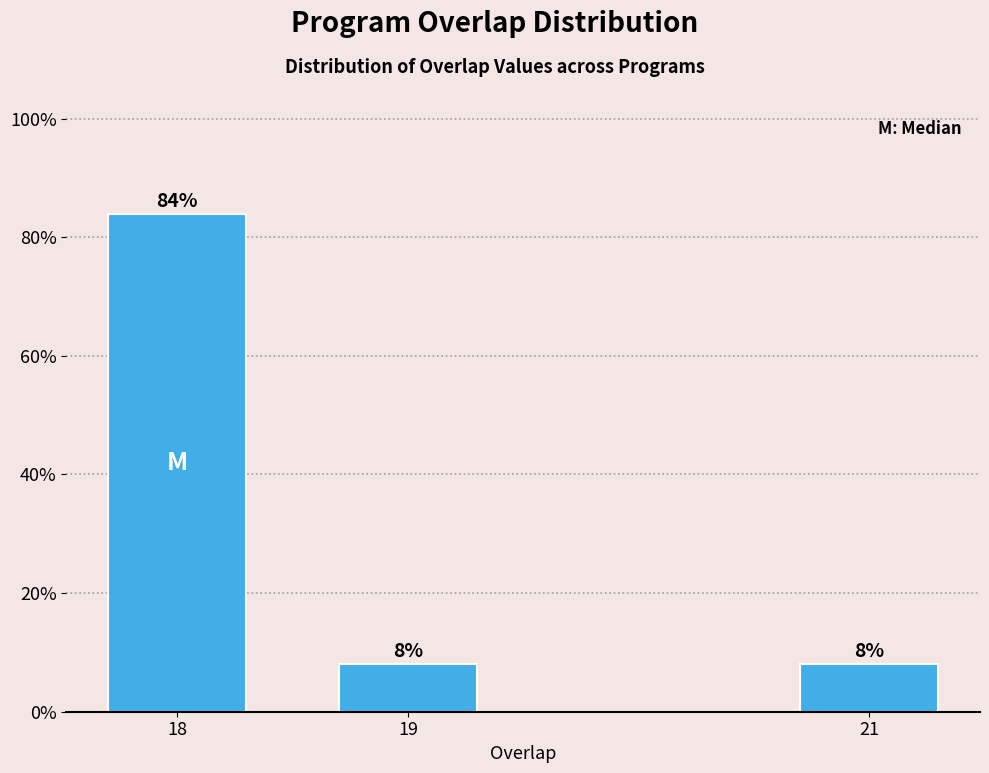

Reading left to right, what are all the values shown in this chart?

84	8	8